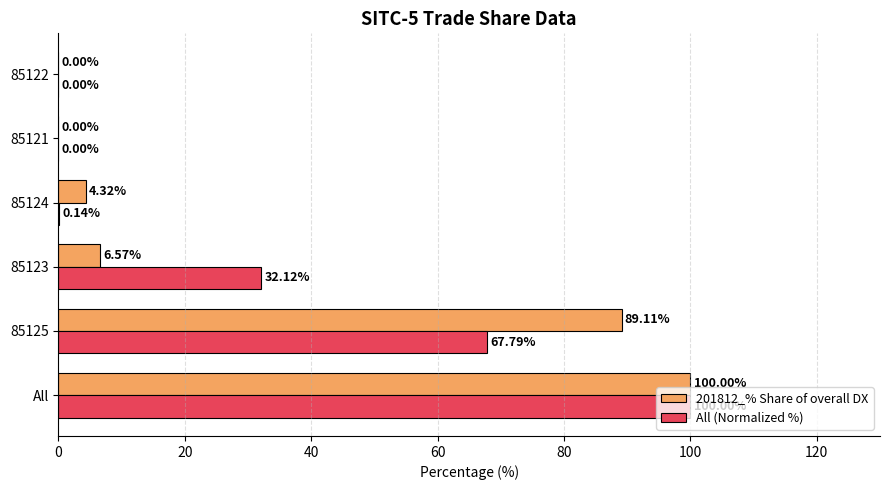

What is the sum of the 201812_% Share of overall DX values at 85125 and 85122?

89.1